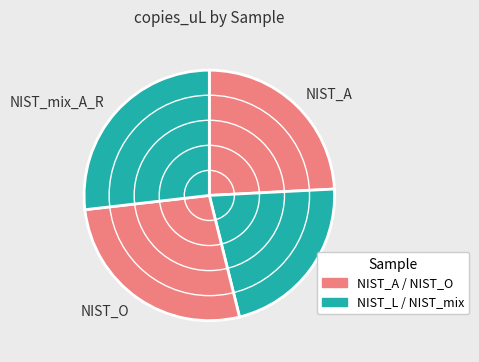

Combined, do NIST_O and NIST_A account for over 50%?

Yes